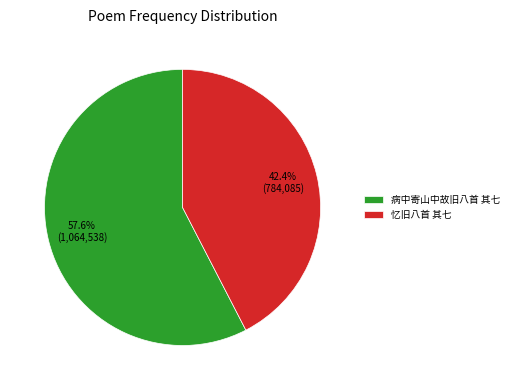

How many slices are in this pie chart?

2